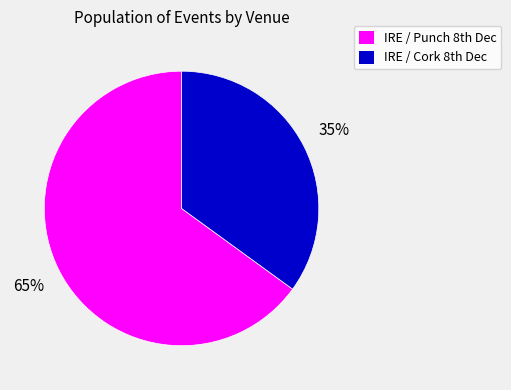

Rank the categories by value from highest to lowest.

IRE / Punch 8th Dec, IRE / Cork 8th Dec